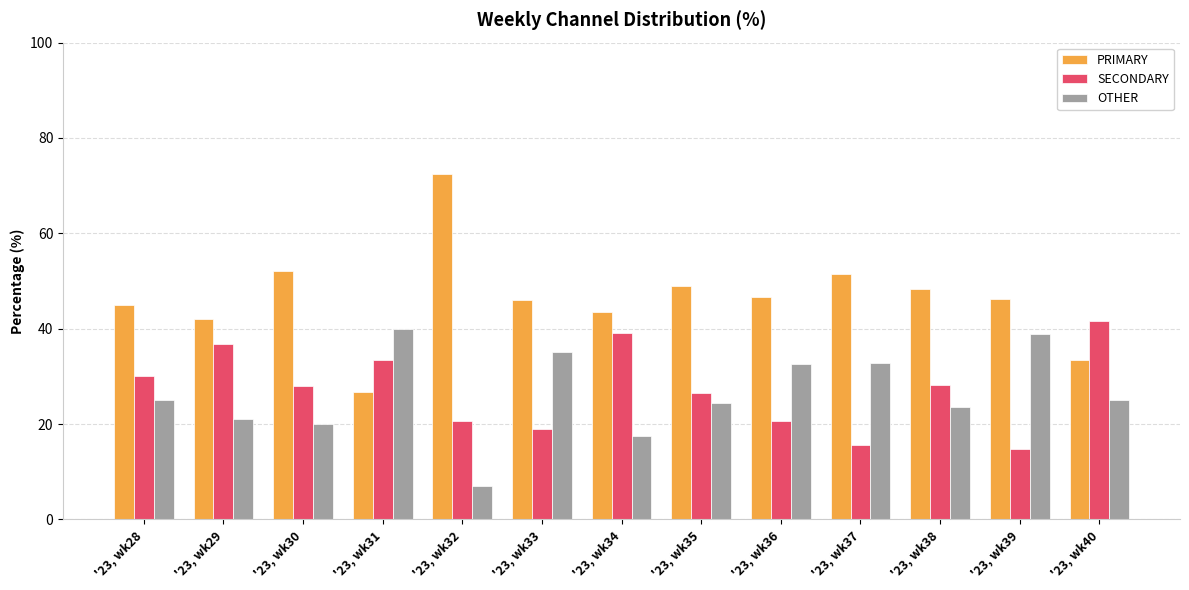

Which series has the largest total across all categories?

PRIMARY